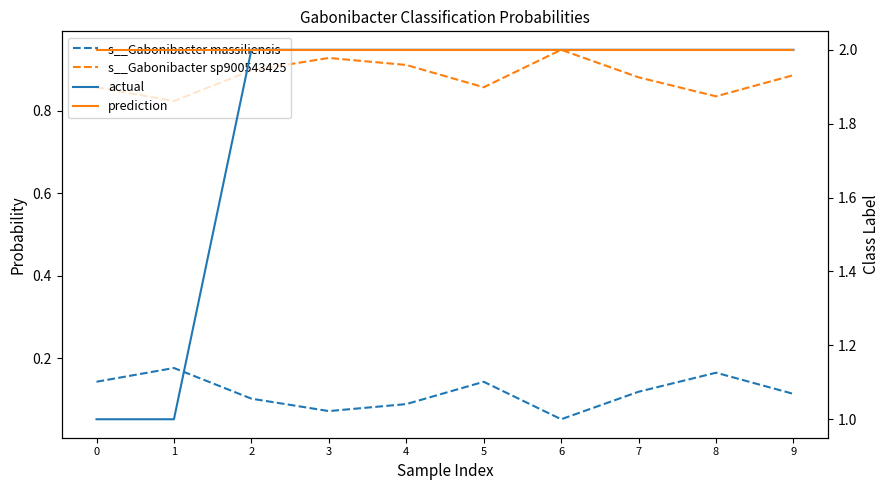

Between 3 and 4, which is larger?

4